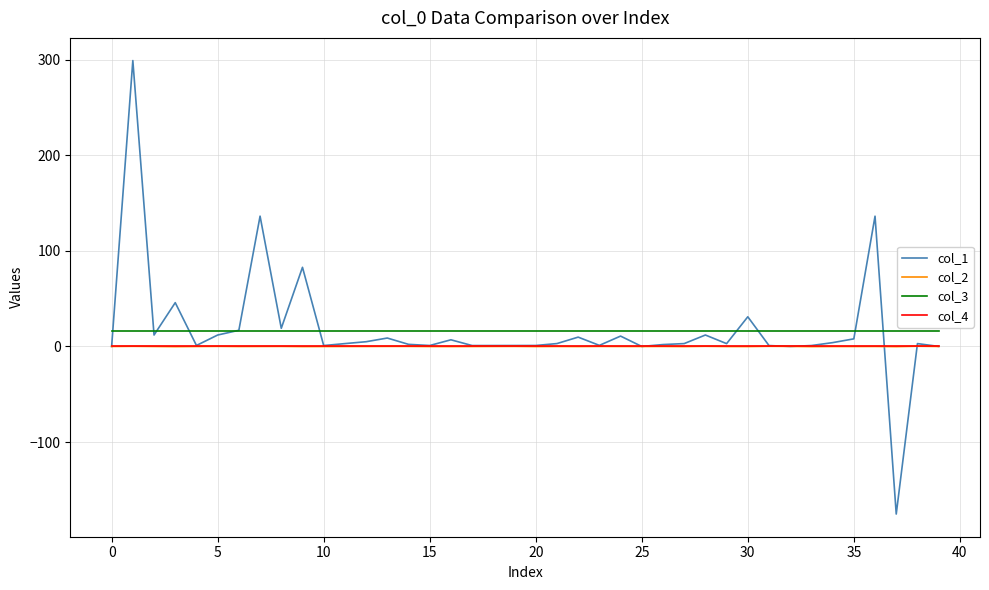

What is the minimum value shown in the chart?

-175.3